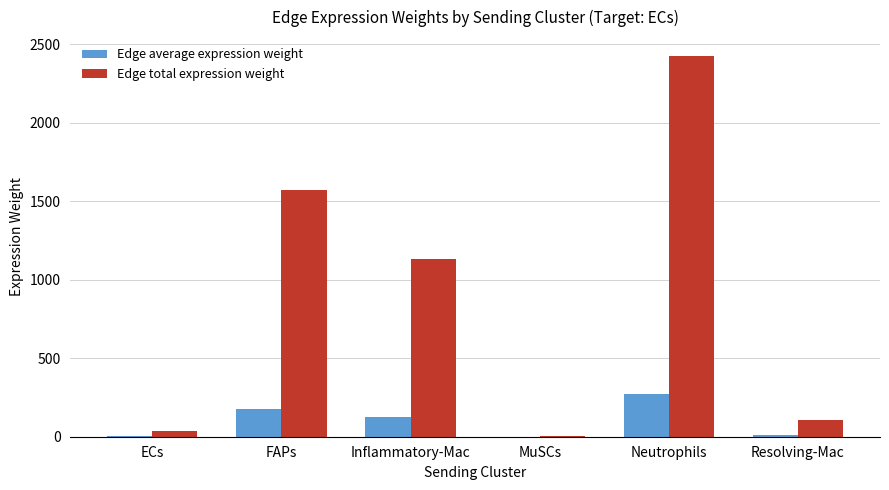

At which category does the chart reach its peak across all series?

Neutrophils